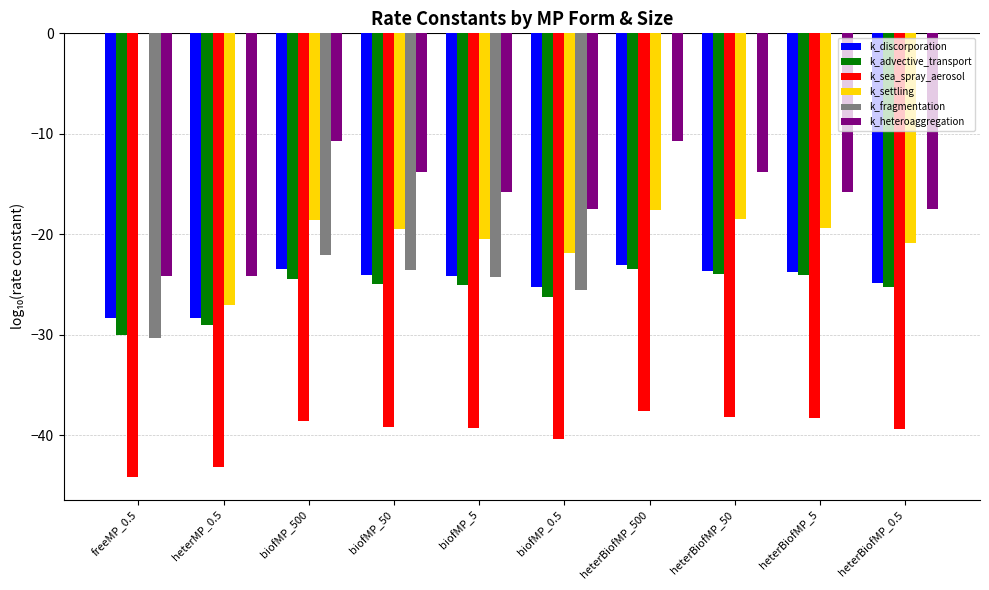

What is the spread (max minus min) of values at biofMP_50?

25.4